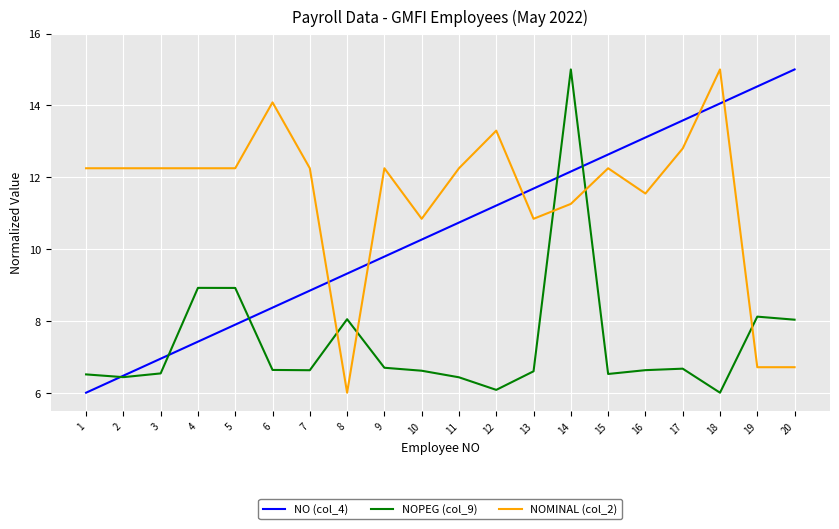

What is the difference between the maximum and minimum values in the NO (col_4) series?

9.0